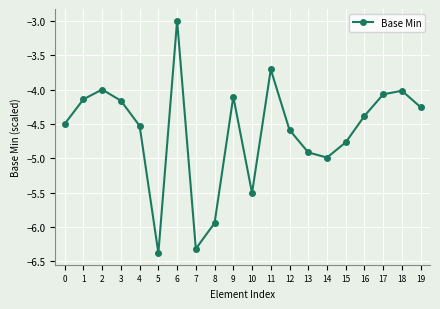

The chart shows a value of -4.1 at 17. True or false?

True